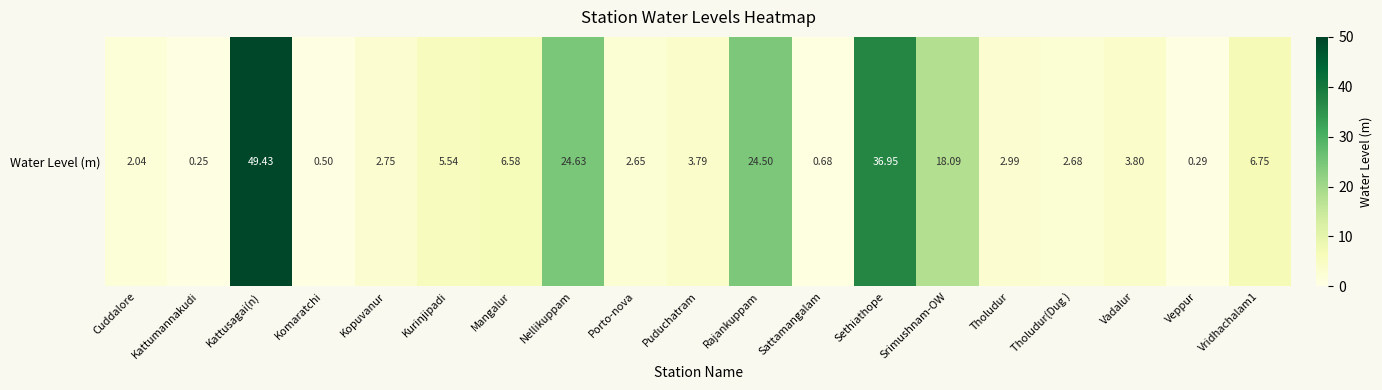

What is the ratio of the value at Kattusagai(n) to the value at Kurinjipadi?

8.9